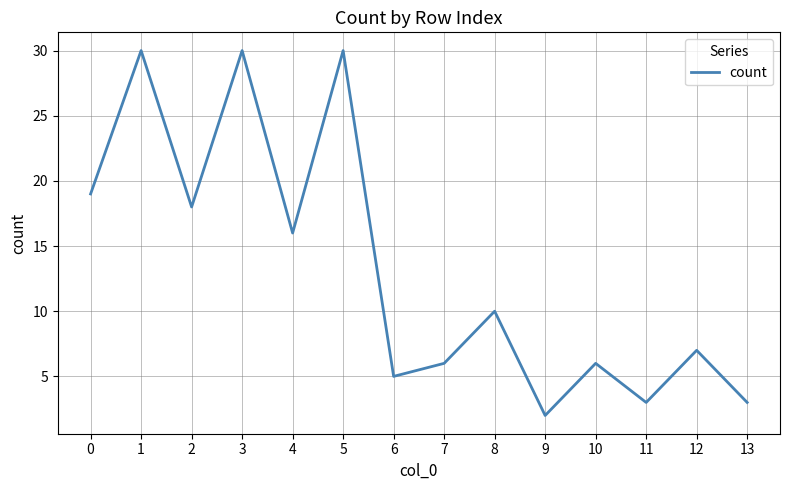

The chart shows a value of 30 at 1. True or false?

True